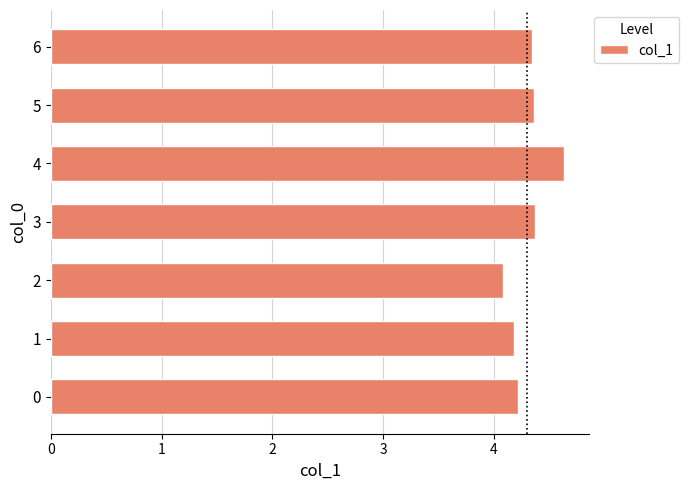

What is the average value?

4.3